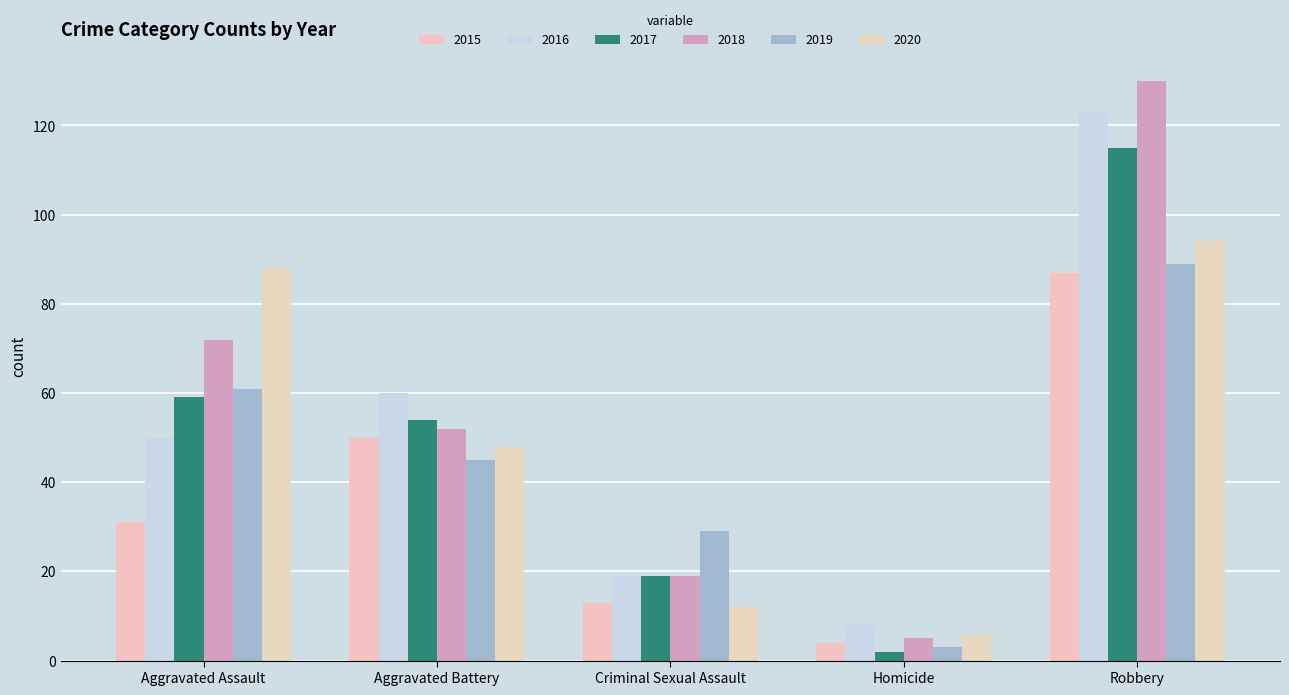

How many data points does each series have?

5